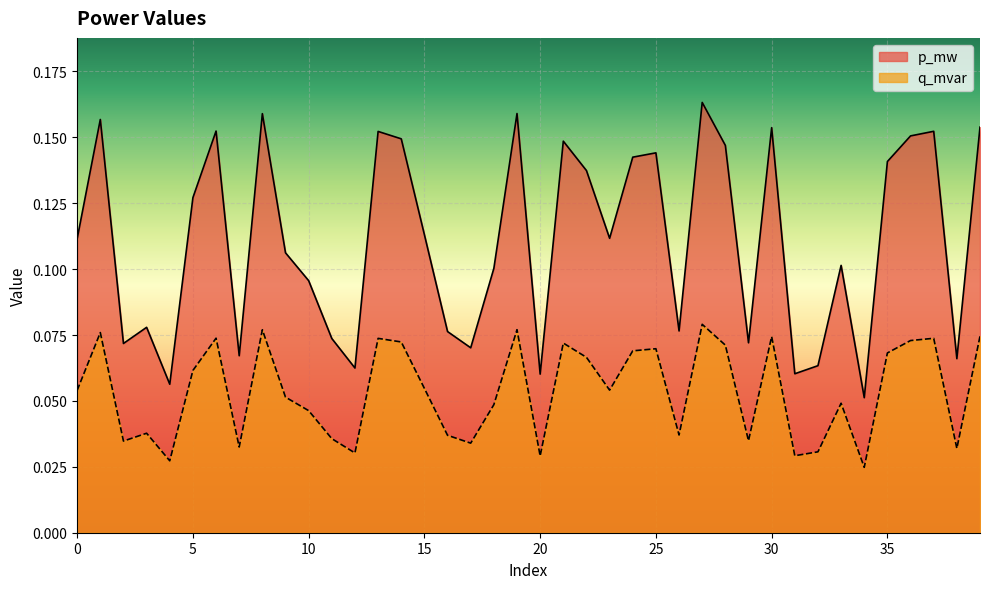

List the series in order of their overall mean, highest first.

p_mw, q_mvar